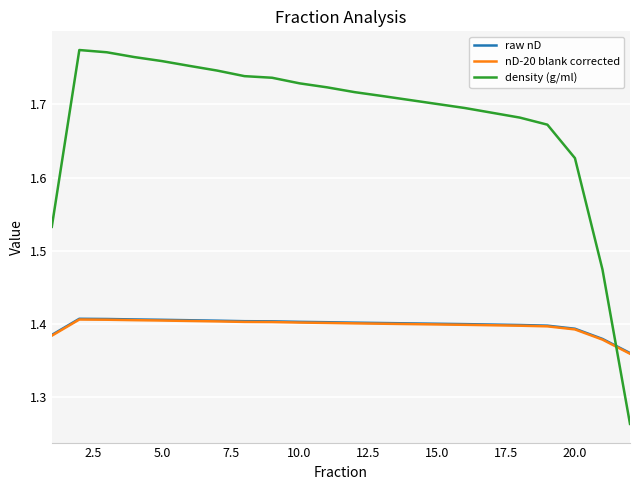

Which series has the largest total across all categories?

density (g/ml)